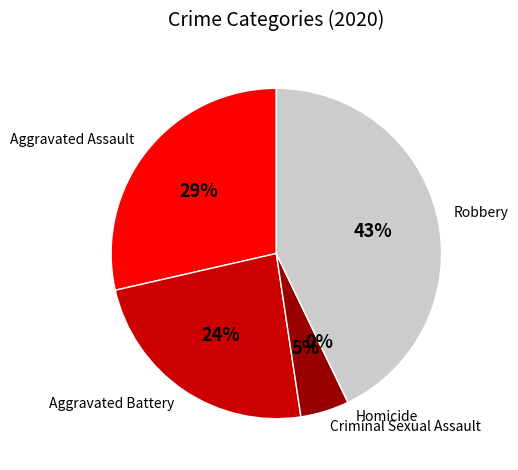

Count the number of slices in the pie.

5